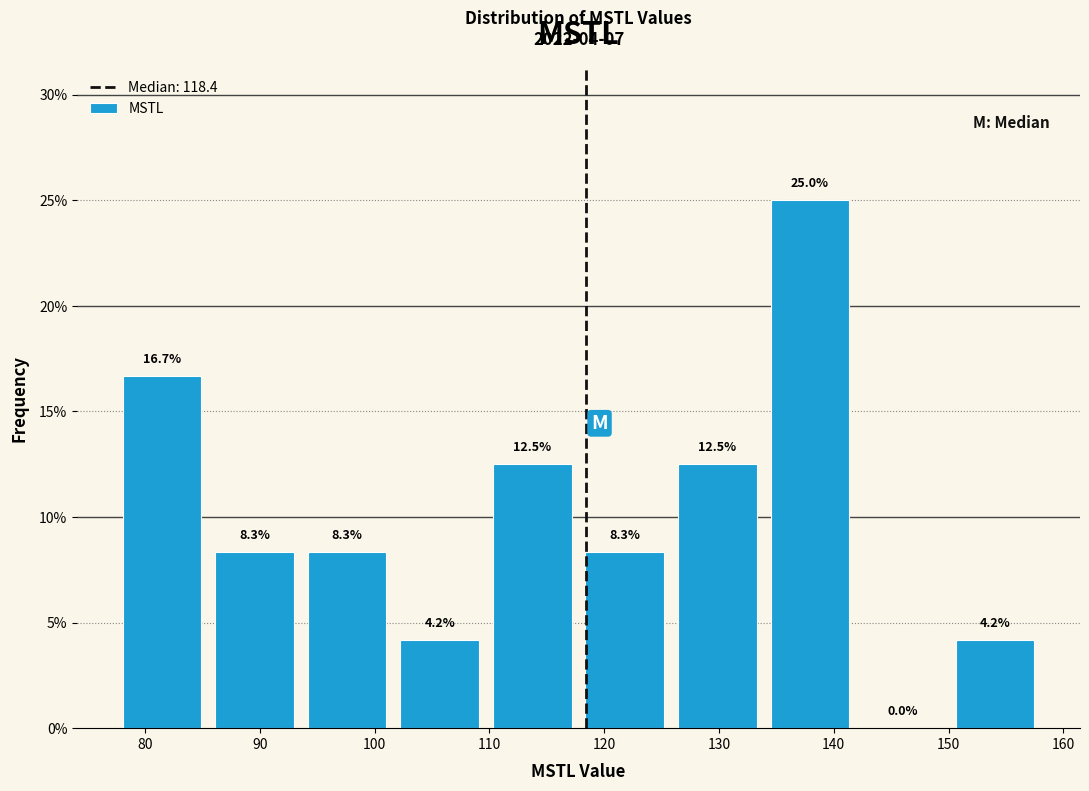

Over which range of the x-axis is the bar tallest?

134 to 142